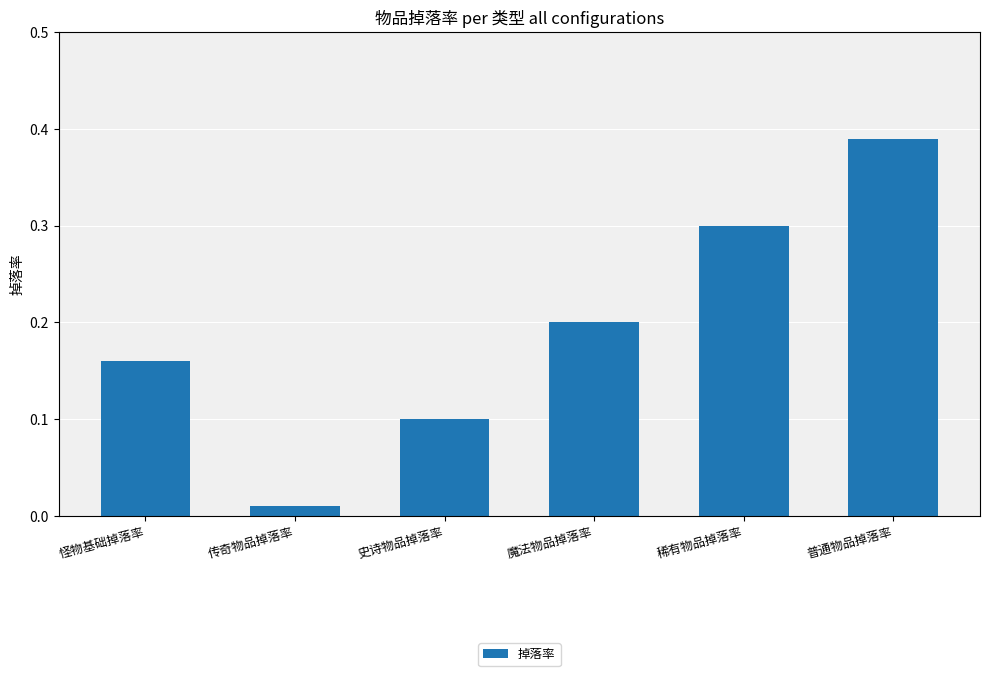

How many data points does each series have?

6